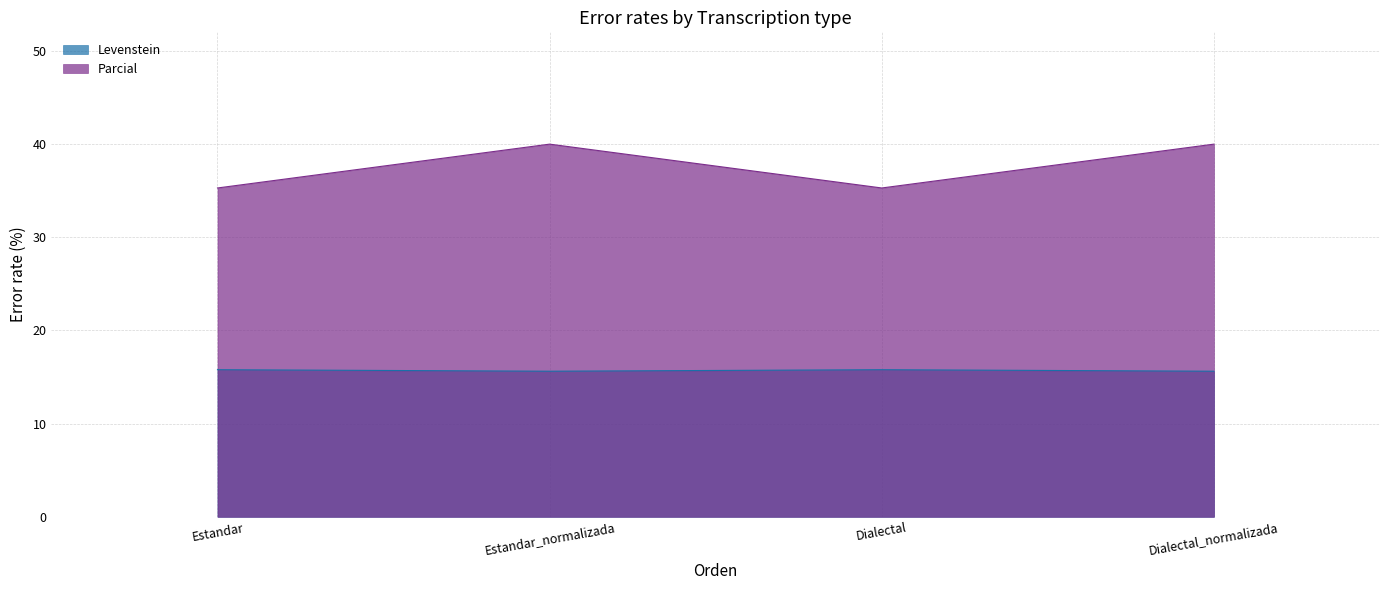

In Levenstein, how many points are higher than both neighbors (excluding endpoints)?

1